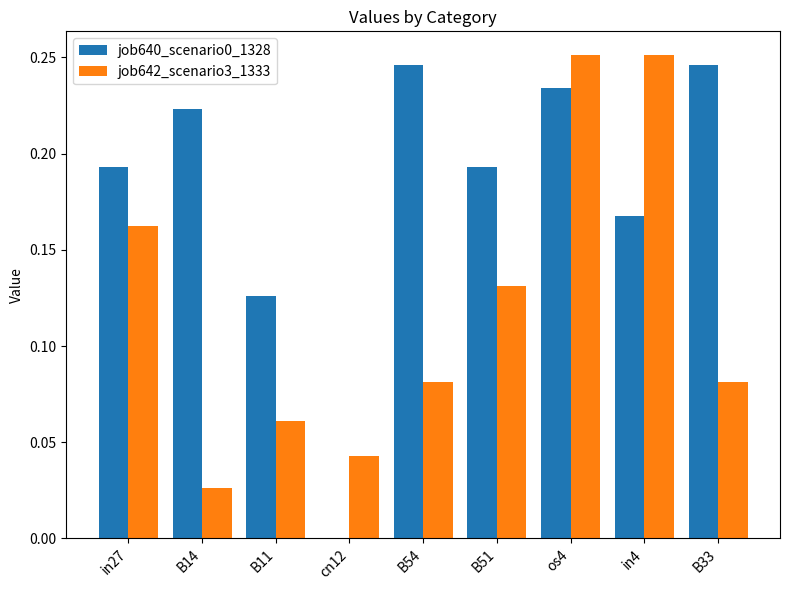

Is it true that job640_scenario0_1328 equals 0.1 at B14?

False